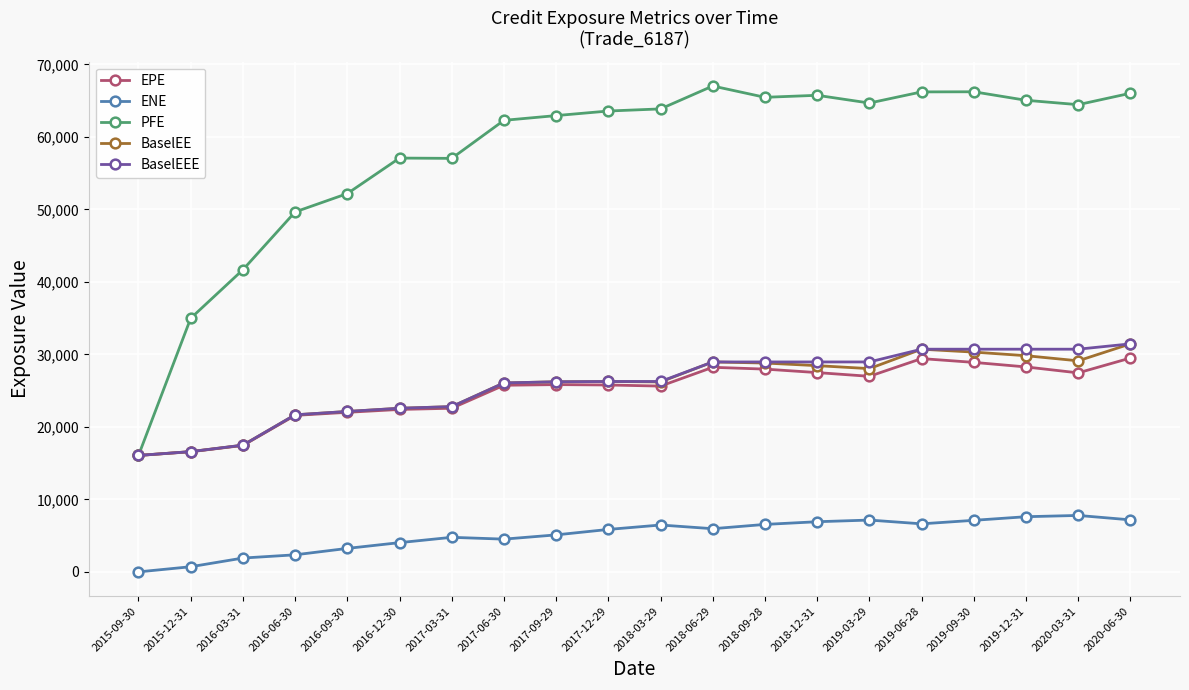

True or false: EPE has more than 1 points higher than both neighbors.

True